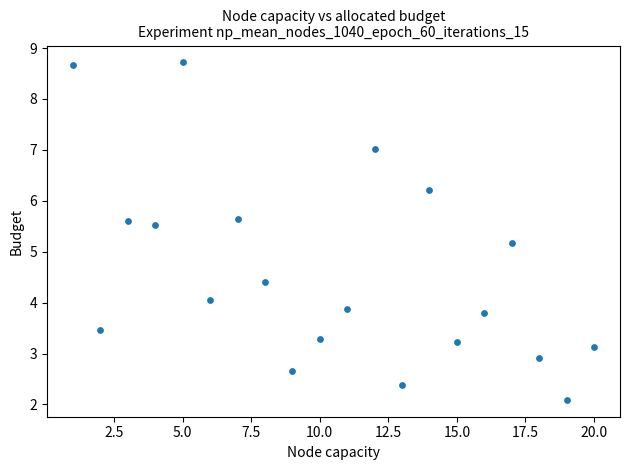

What is the range of X values (max minus min)?

19.0